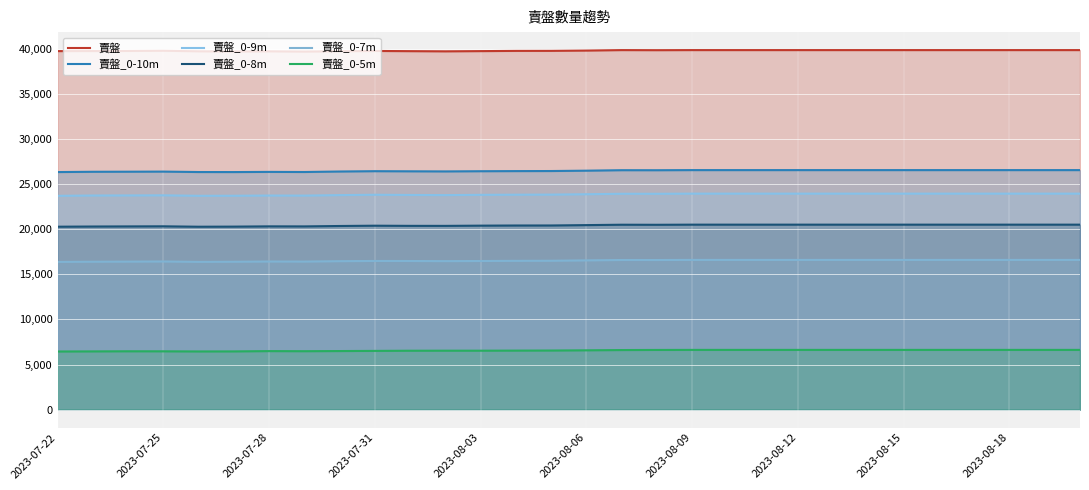

How many lines are shown in the chart?

6